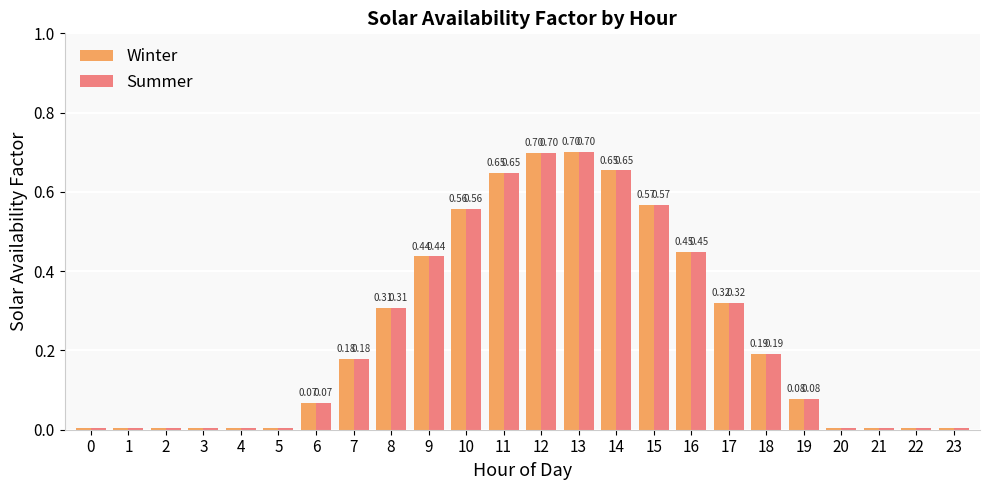

What is the difference between the second highest and minimum values in the Summer series?

0.7